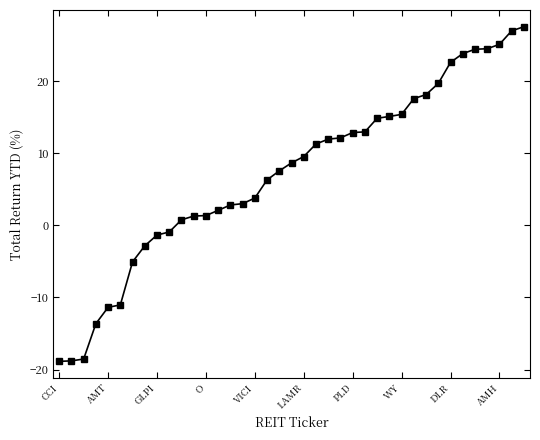

What is the value of the 14th point from the left?

2.1